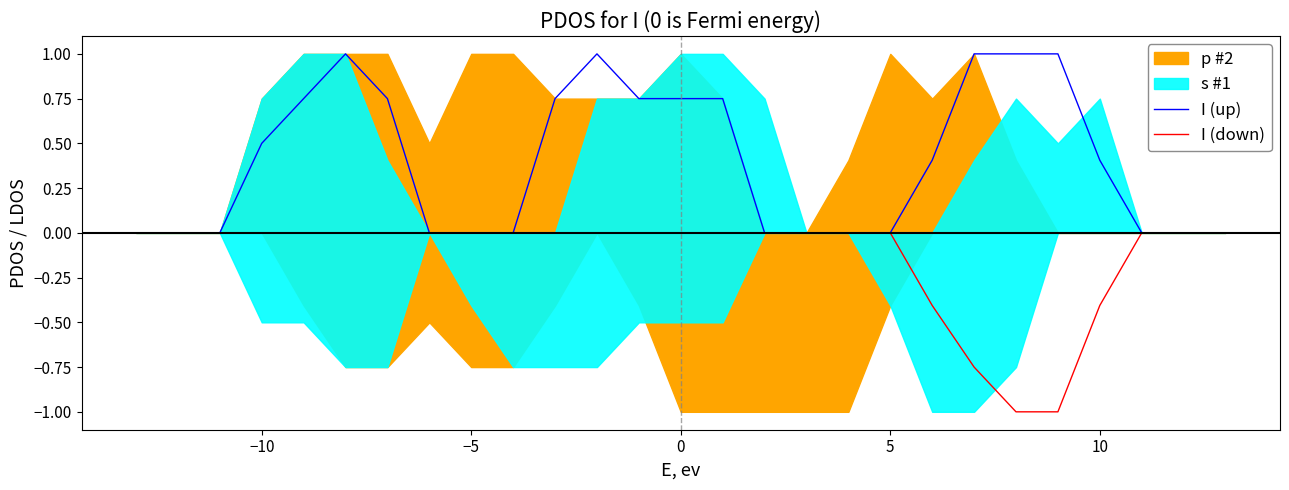

True or false: I (down) has more than 1 interior local peaks.

False